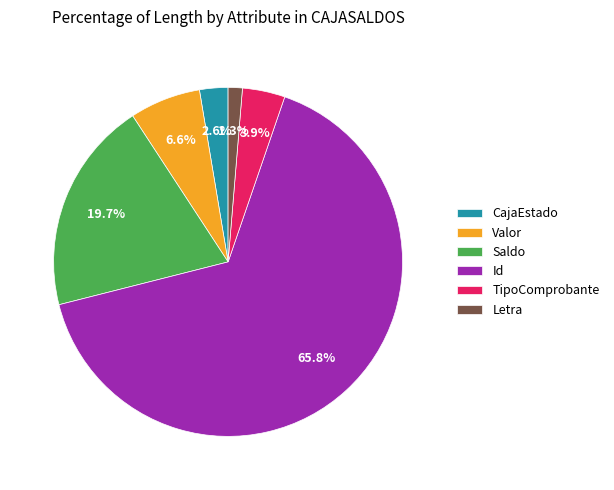

What portion of the pie excludes Letra?

98.7%